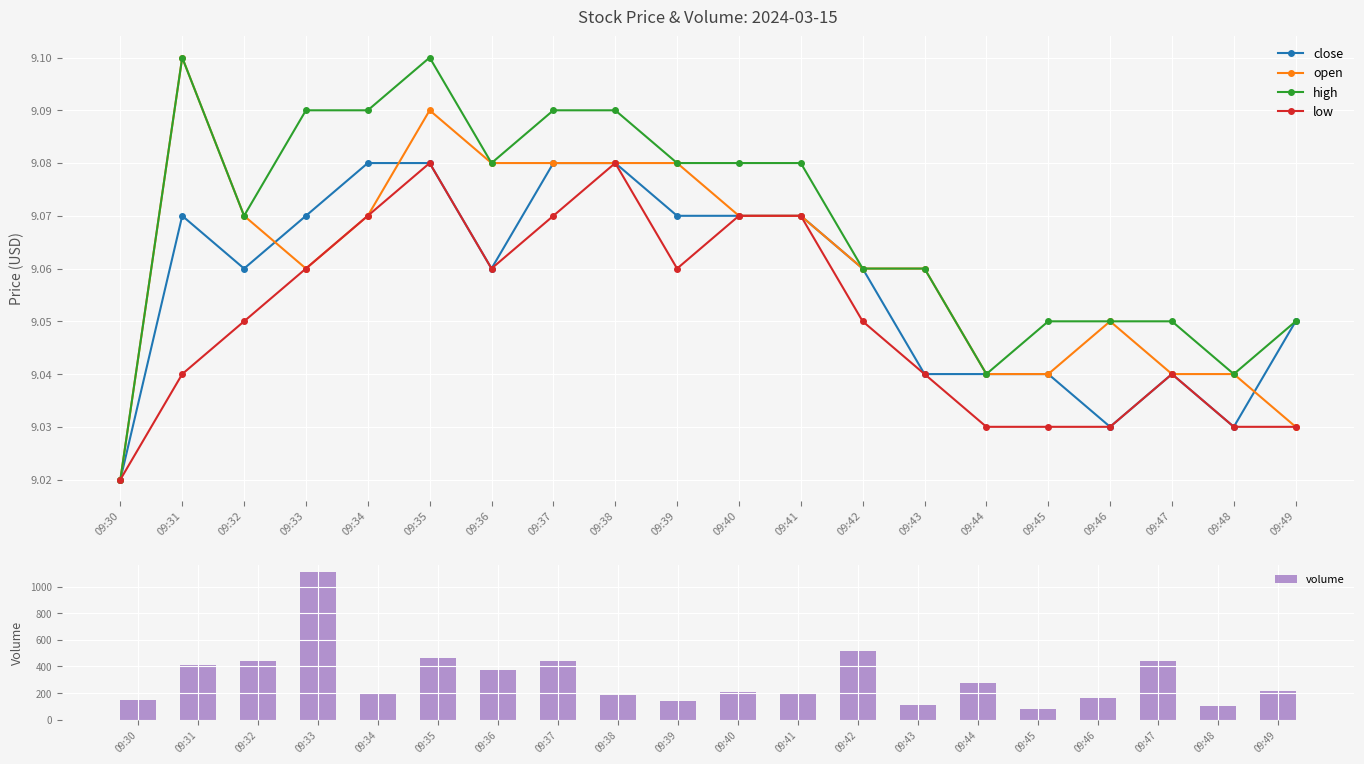

What is the smallest value displayed?

9.0